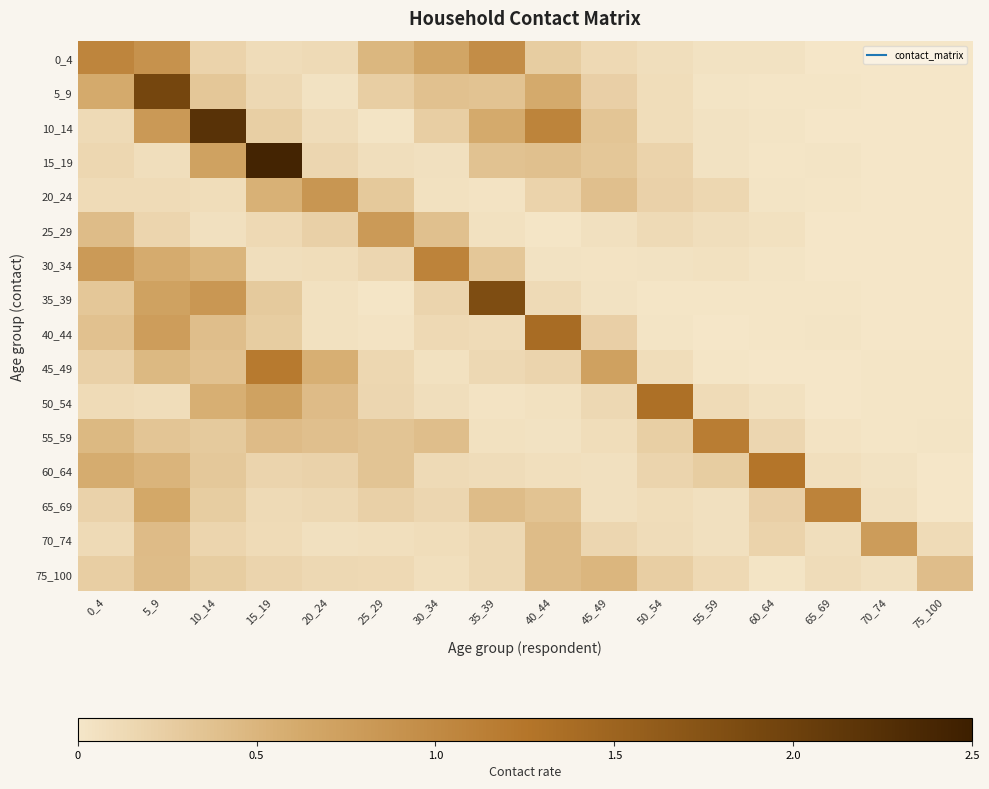

What is the difference between the highest and lowest values at 40_44?

1.4